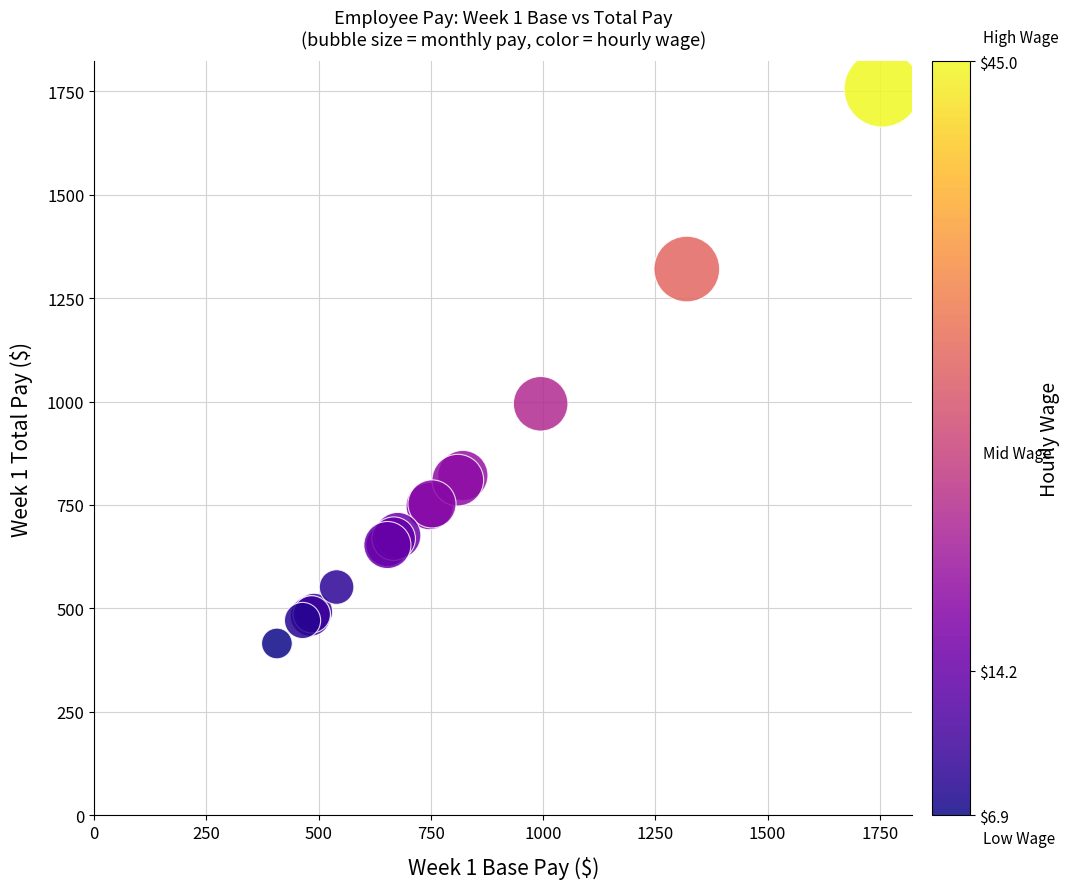

What Y value in the scatter plot is closest to 1085?

994.5